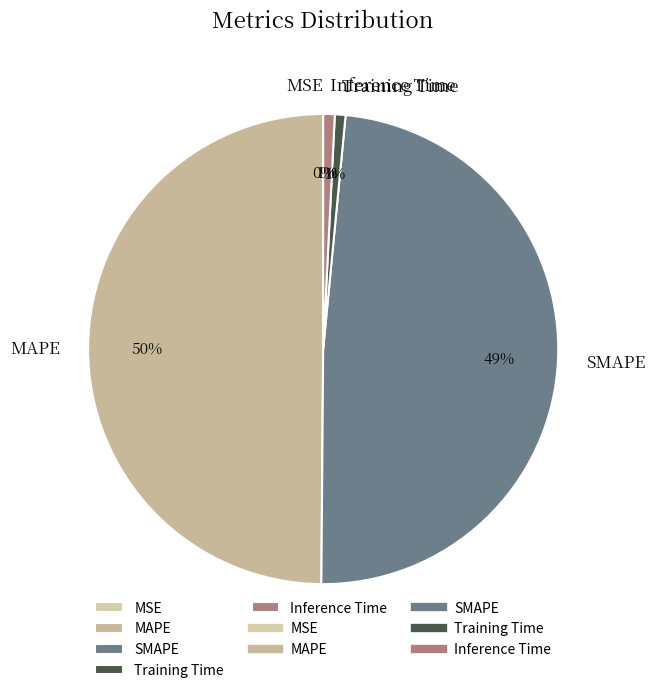

Which has a higher value, MAPE or SMAPE?

MAPE